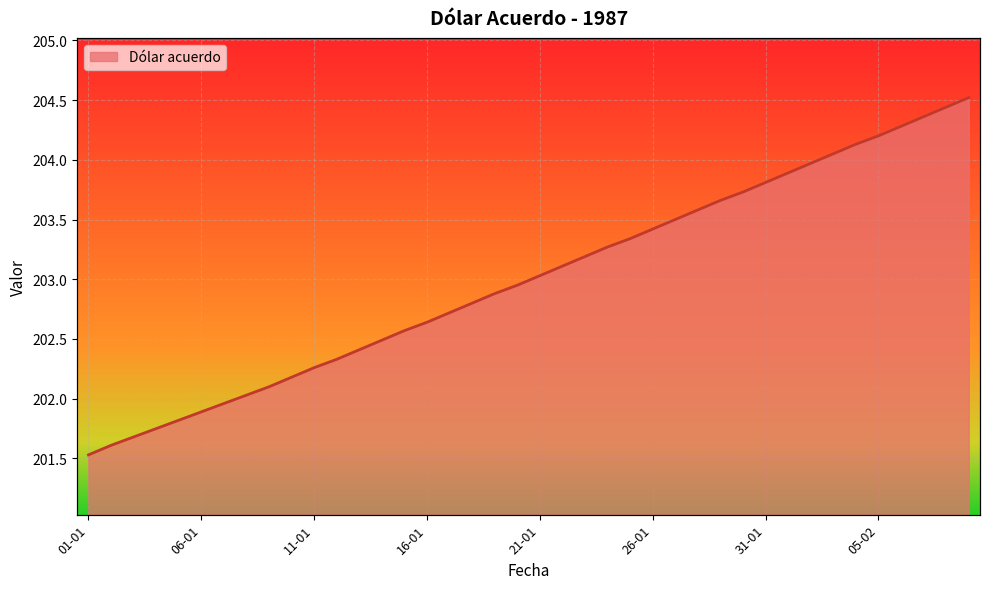

What position from the left is 03-01?

3